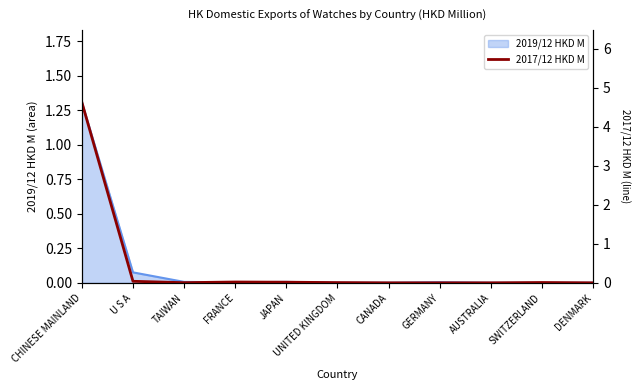

What is the label of the 5th point from the left?

JAPAN